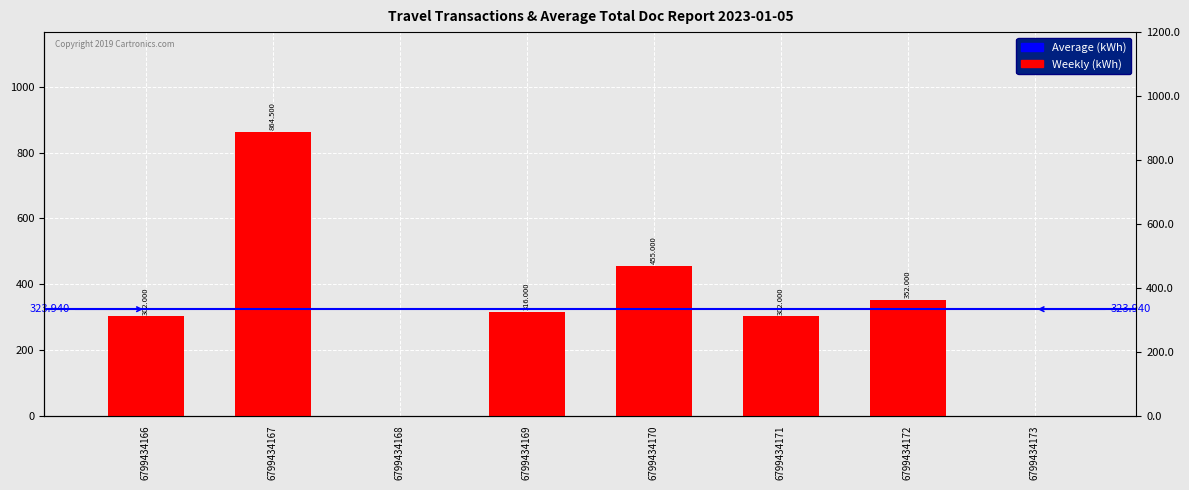

What is the value of the 2nd bar from the left?

864.5